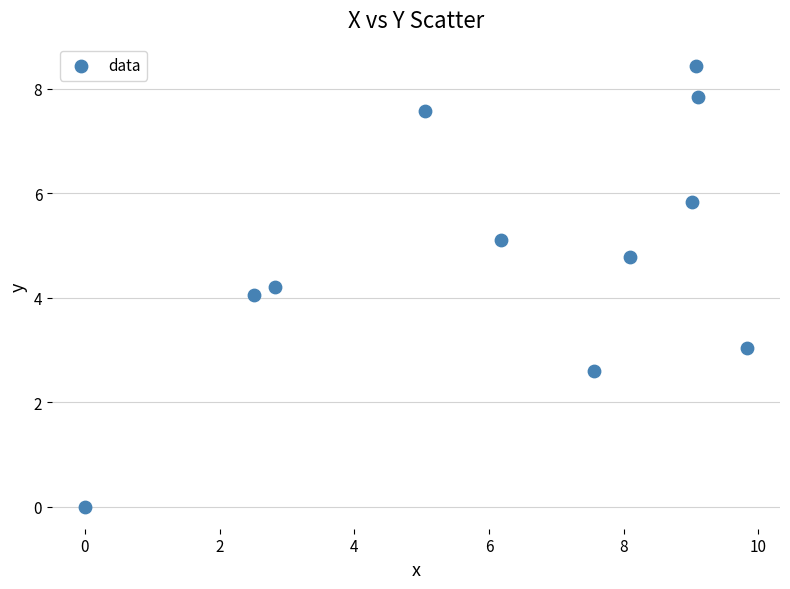

What is the range of Y values (max minus min)?

8.4